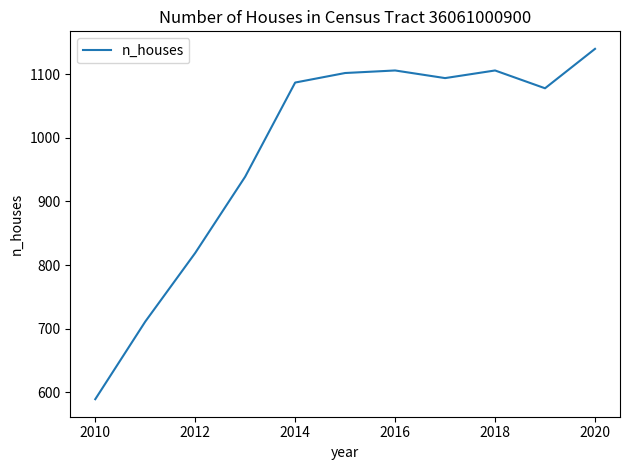

What is the greatest value displayed?

1140